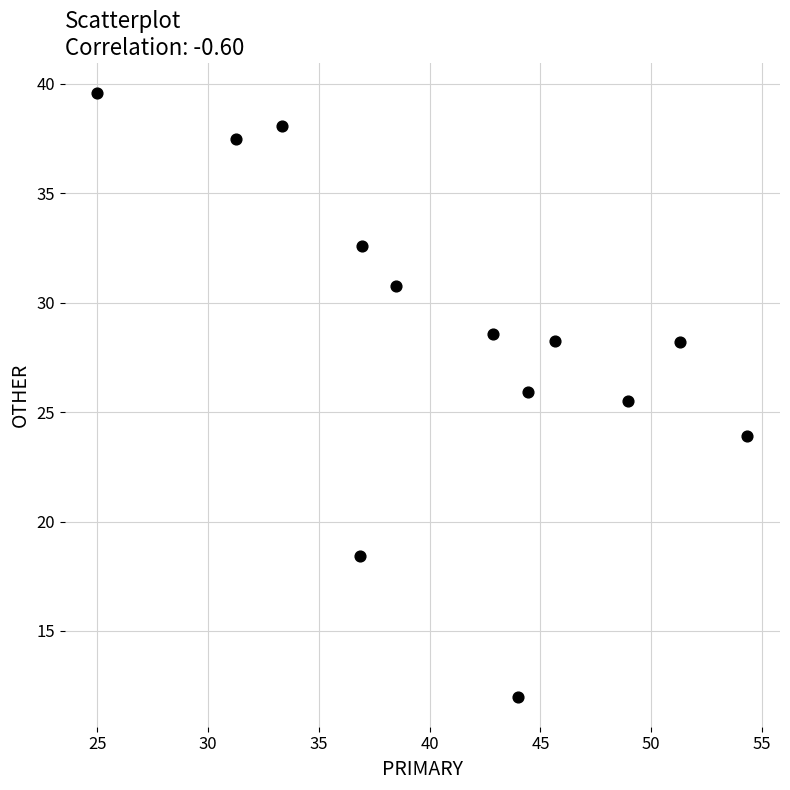

What Y value in the scatter plot is closest to 25?

25.5